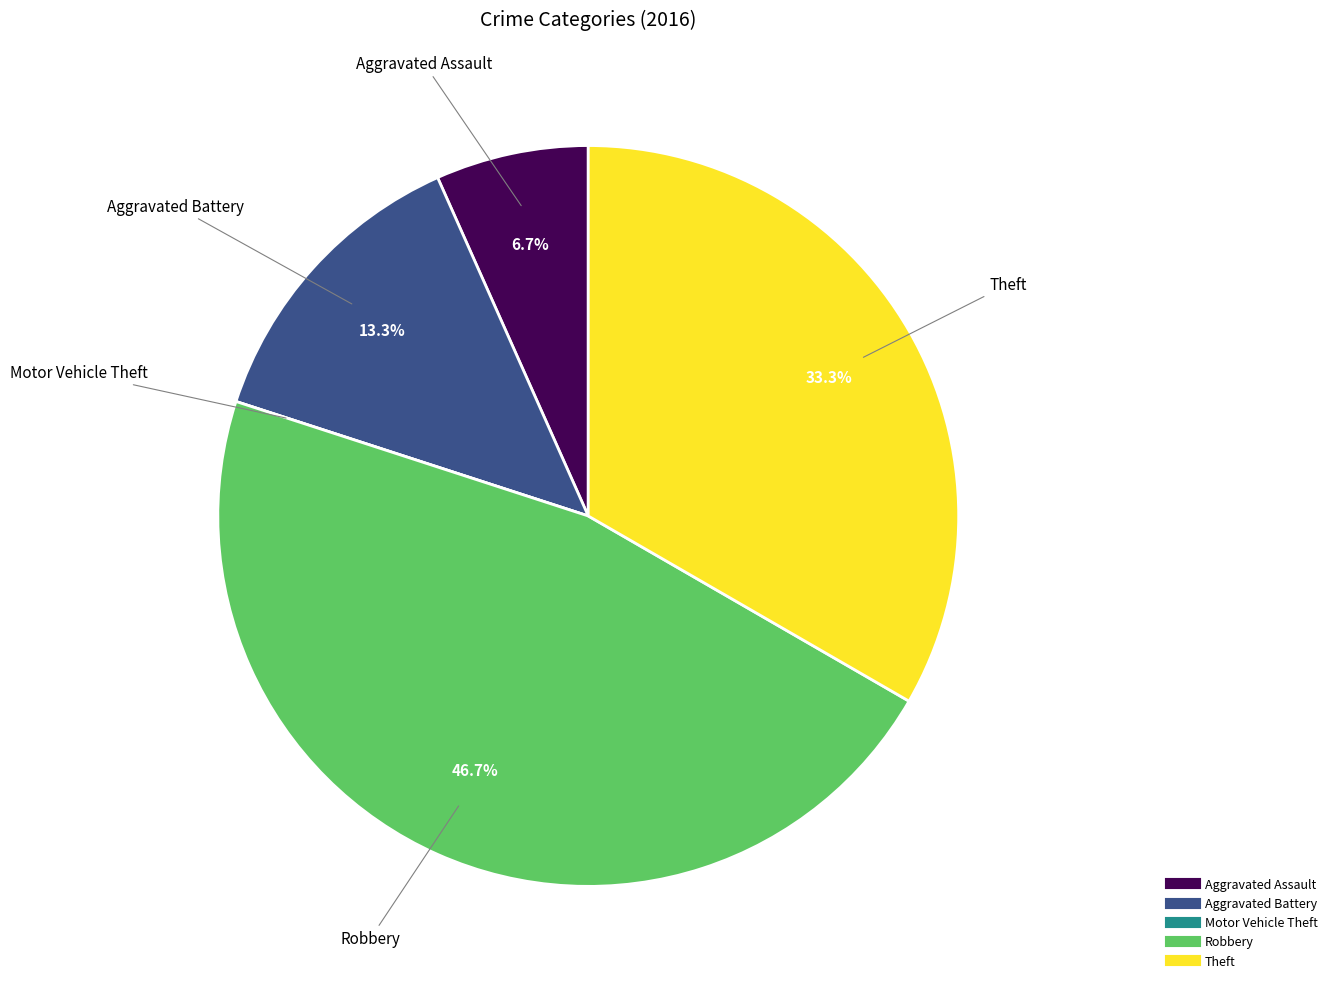

How much of the chart is everything except Robbery?

53.3%